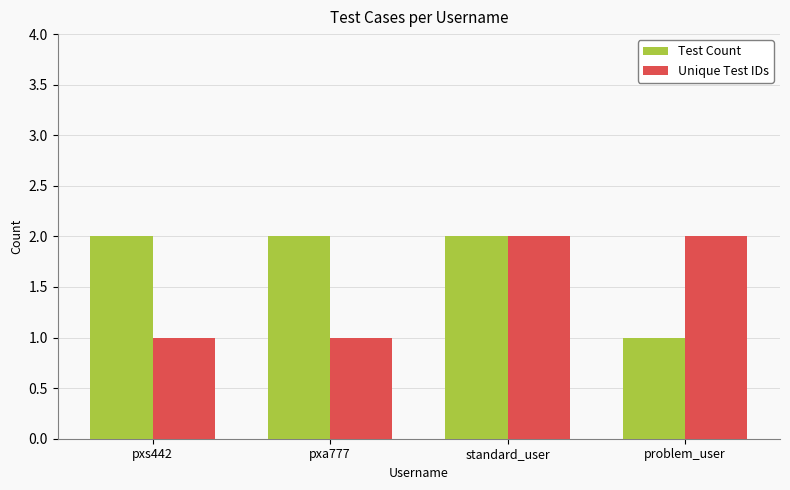

Are the bars horizontal?

No